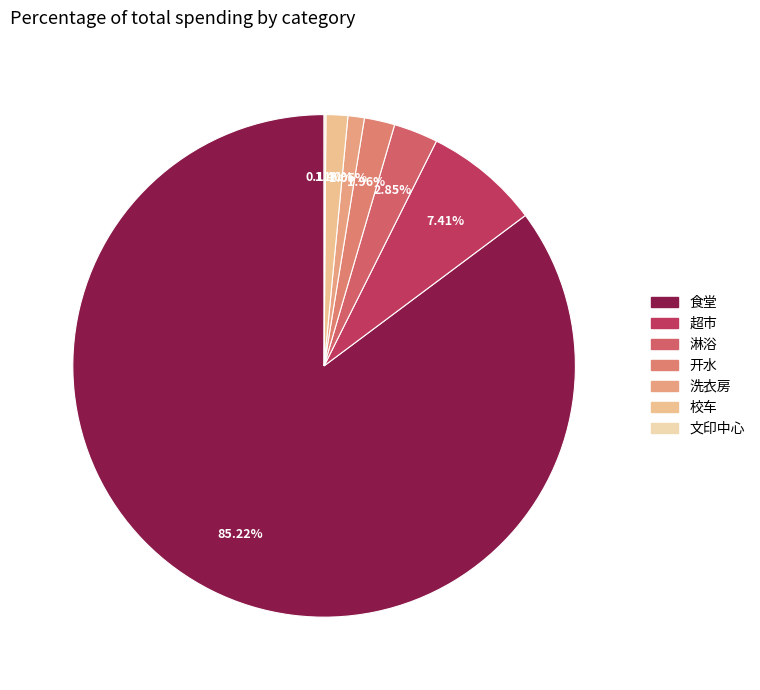

How much of the chart is everything except 超市?

92.6%